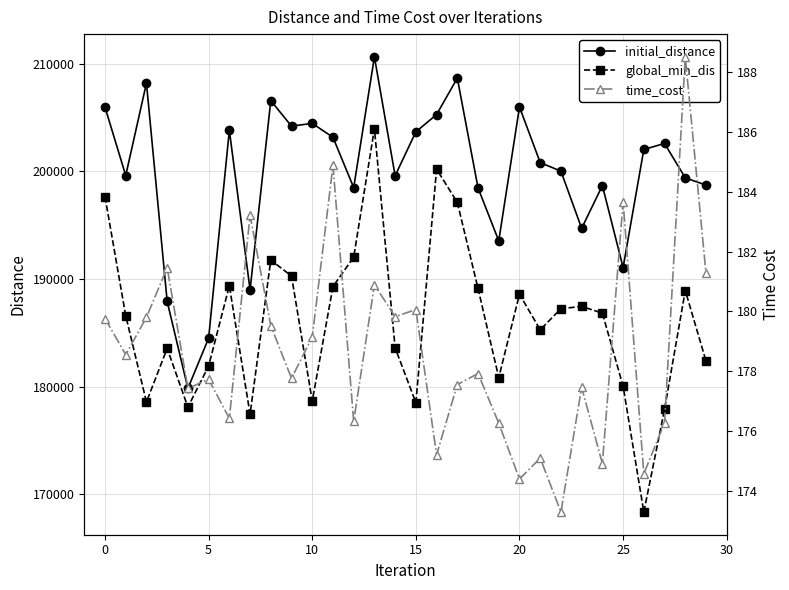

Does the chart display data point markers on the line(s)?

Yes